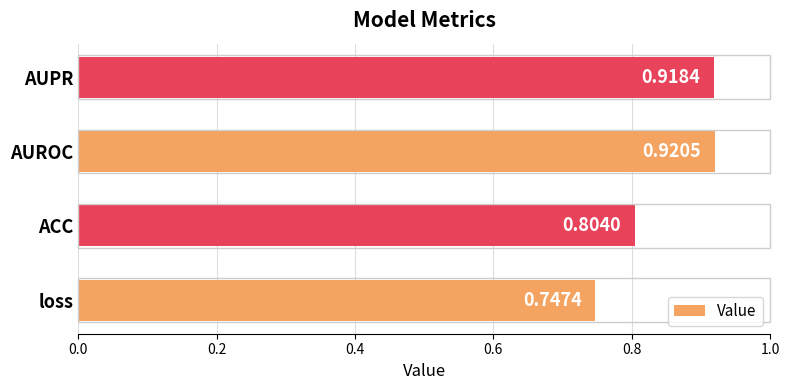

What is the sum of the values at AUROC and ACC?

1.7